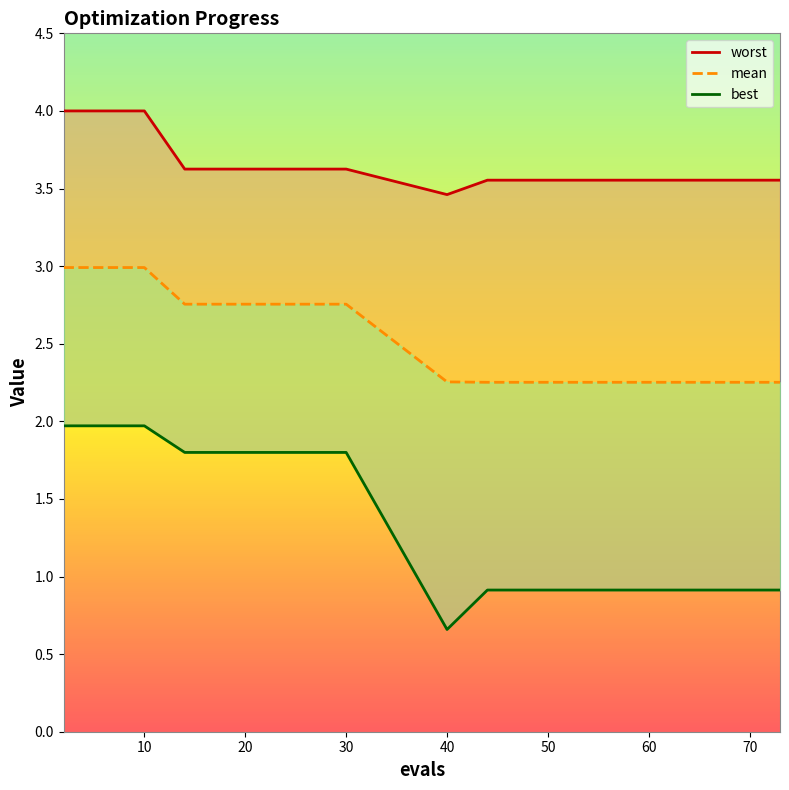

Rank the series by their average value, from highest to lowest.

worst_line, mean, best_line